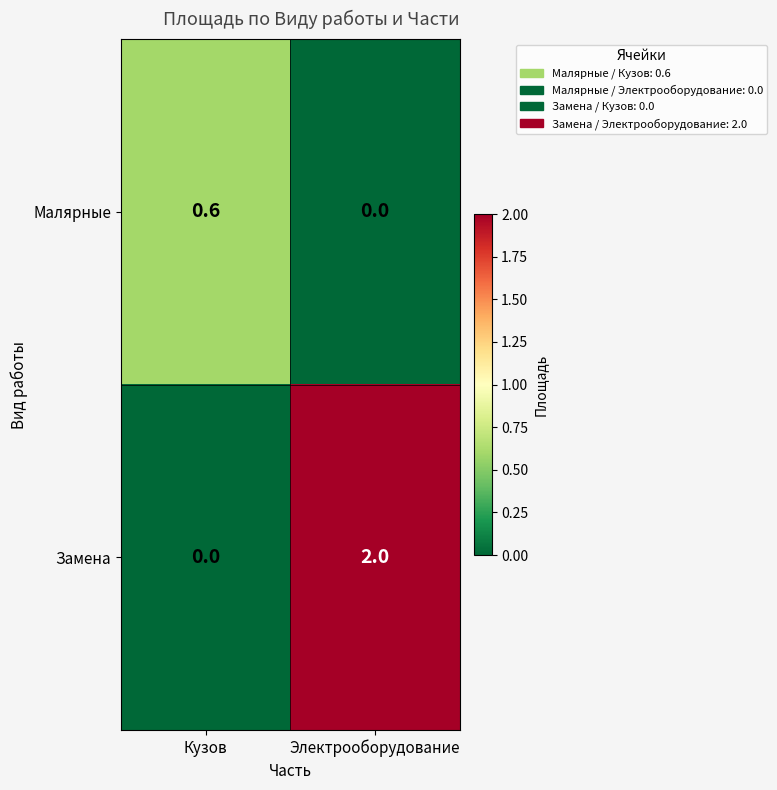

List the series in order of their overall mean, highest first.

Замена, Малярные